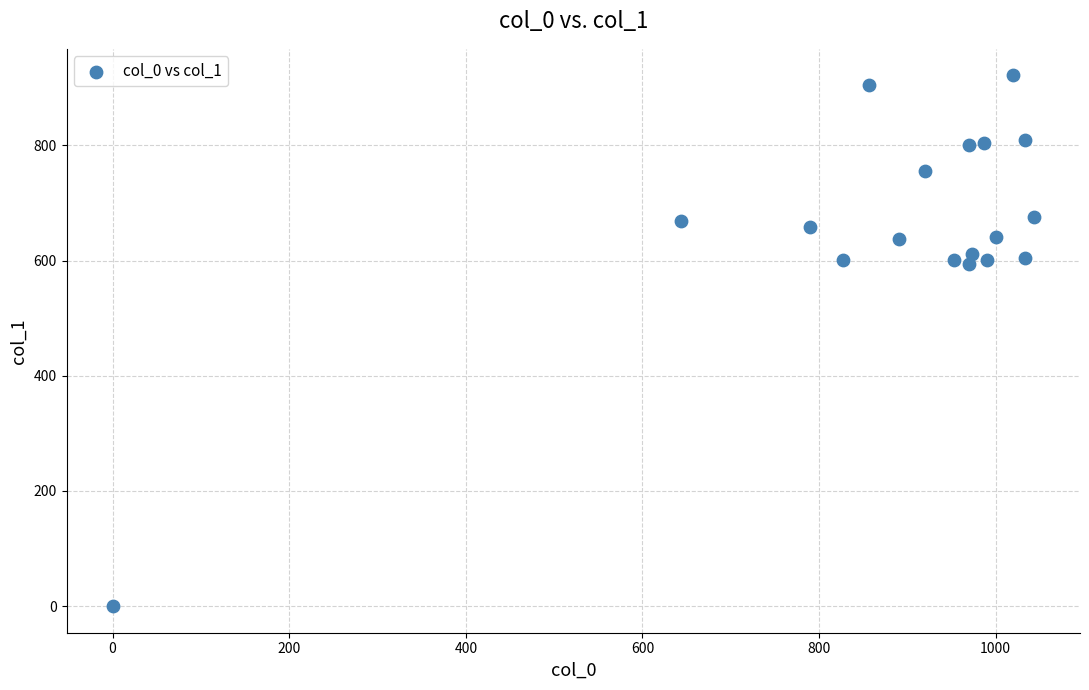

What is the range of X values (max minus min)?

1043.3